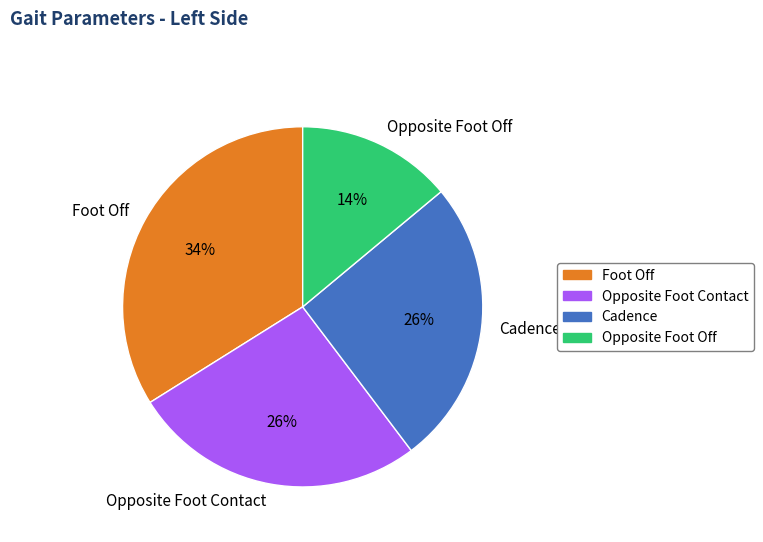

Does any single category account for the majority?

No